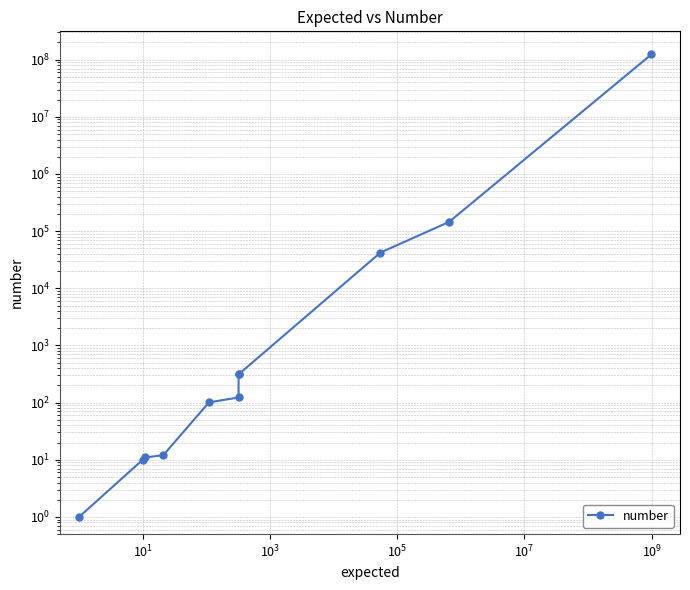

What is the average value?

11240463